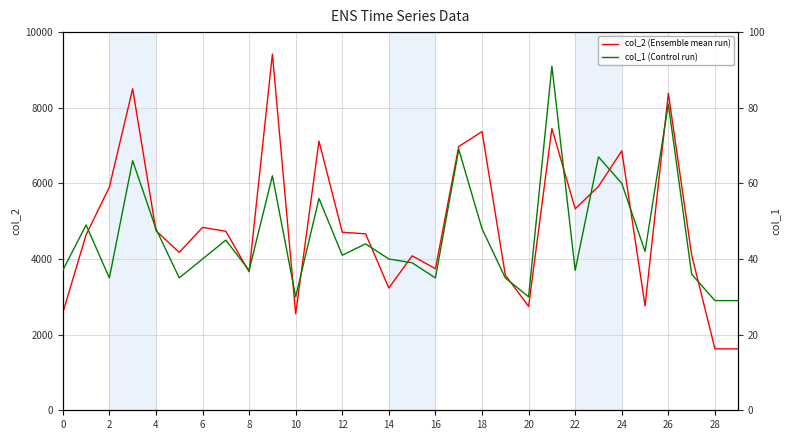

Where is col_2 (Ensemble mean run) nearest to the value 5521?

22